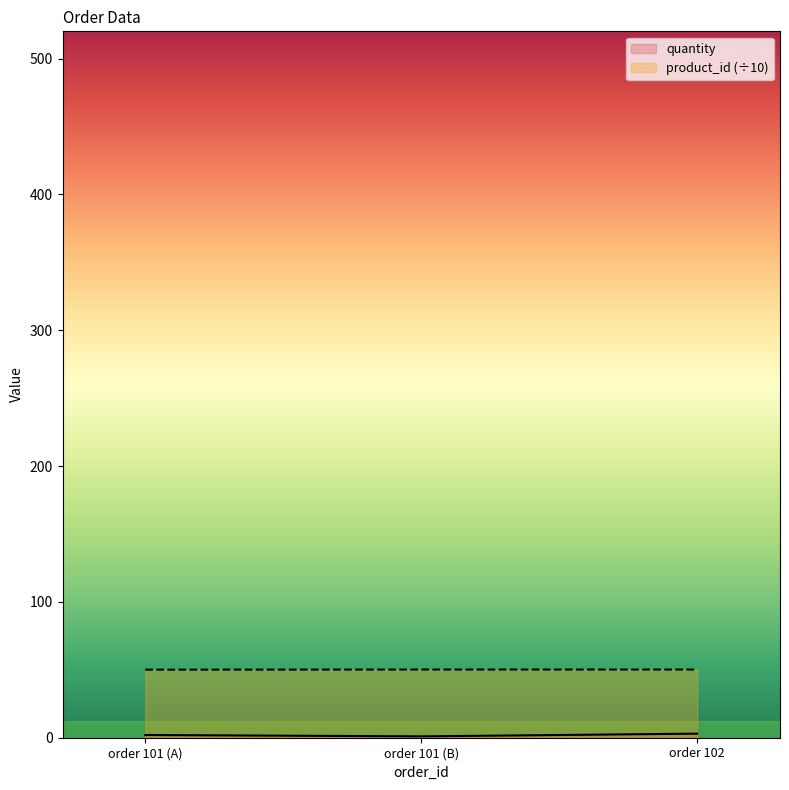

Reading left to right, what are all the values shown in this chart?

quantity: 2.0	1.0	3.0
product_id: 50.1	50.2	50.2